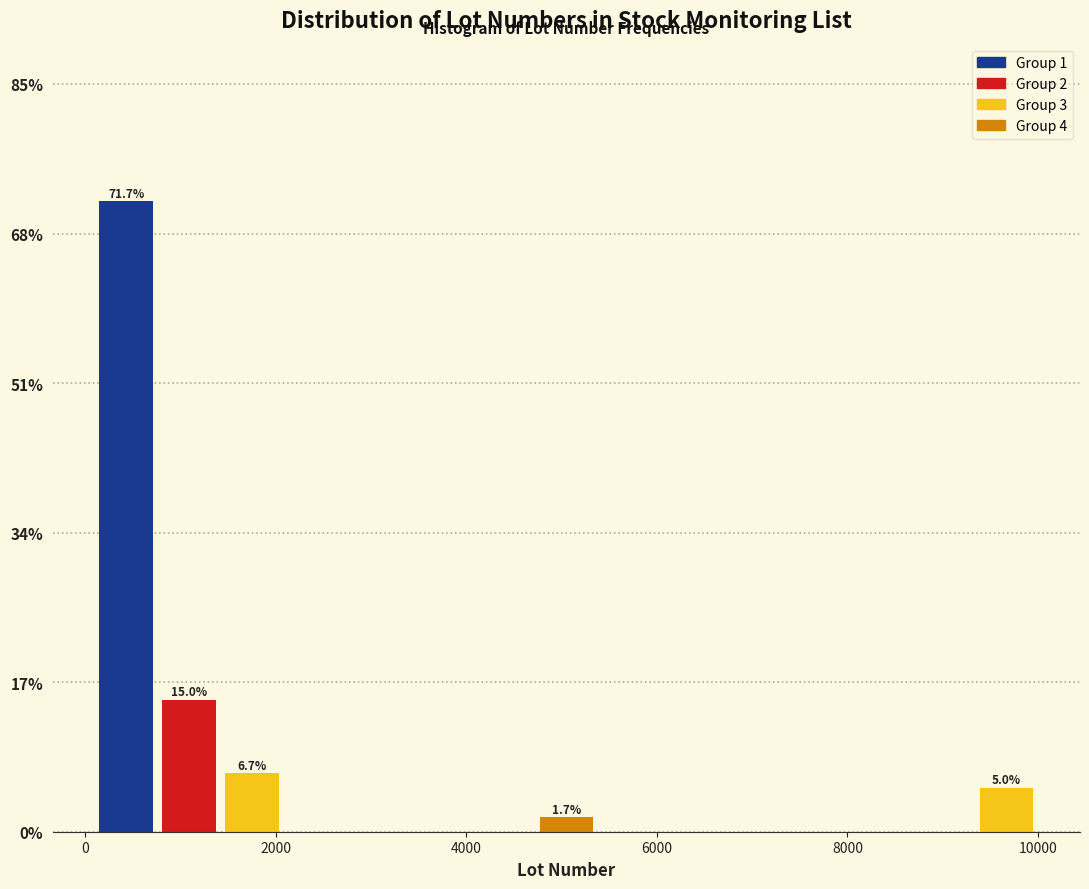

Read against the x-axis, roughly where is the centre of the tallest bar?

400